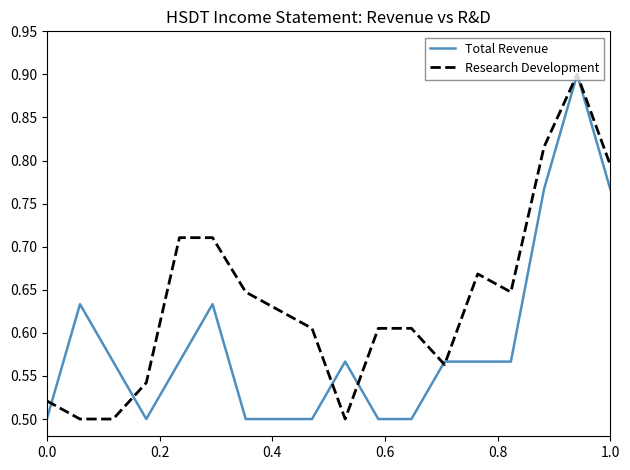

Which series has the largest total across all categories?

Research Development